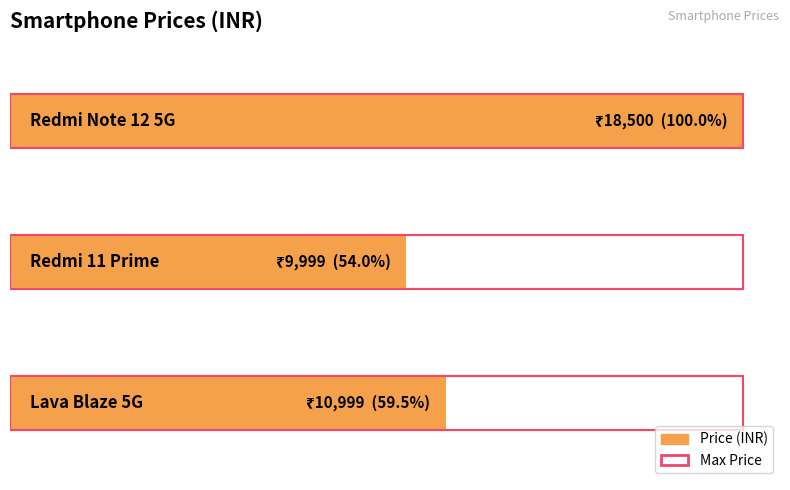

What is the label of the 2nd bar from the right?

Redmi 11 Prime